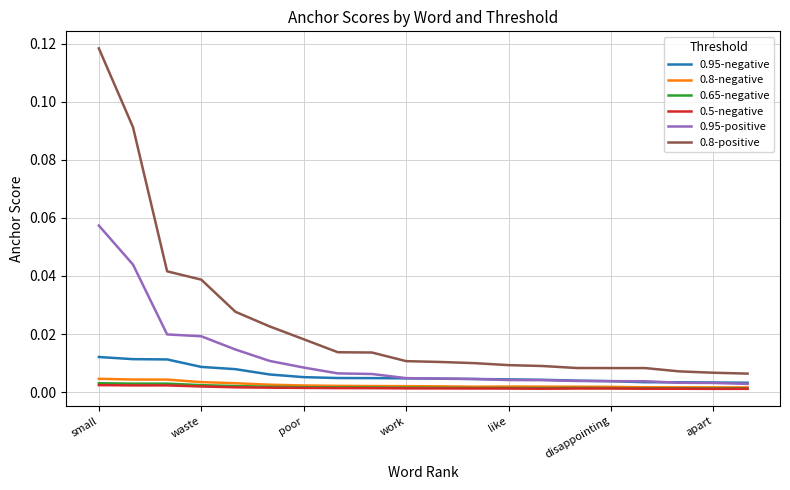

What are all the series names shown in the legend?

0.95-negative, 0.8-negative, 0.65-negative, 0.5-negative, 0.95-positive, 0.8-positive